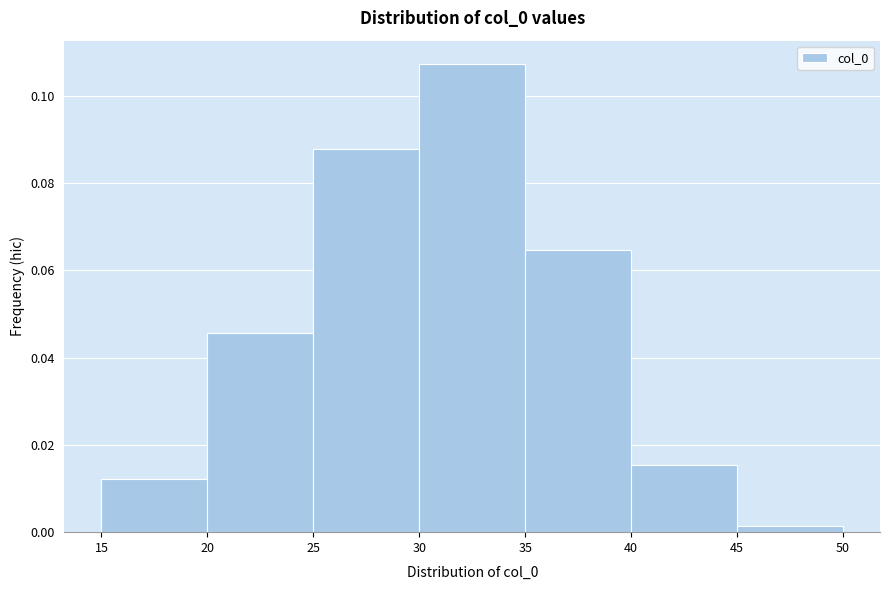

Reading left to right, list every bar in this chart as the range it spans on the x-axis followed by its height. The values are not printed on the chart, so give them approximately, as read against the axis.

15 to 20: 0.012
20 to 25: 0.046
25 to 30: 0.088
30 to 35: 0.108
35 to 40: 0.064
40 to 45: 0.016
45 to 50: under 0.002